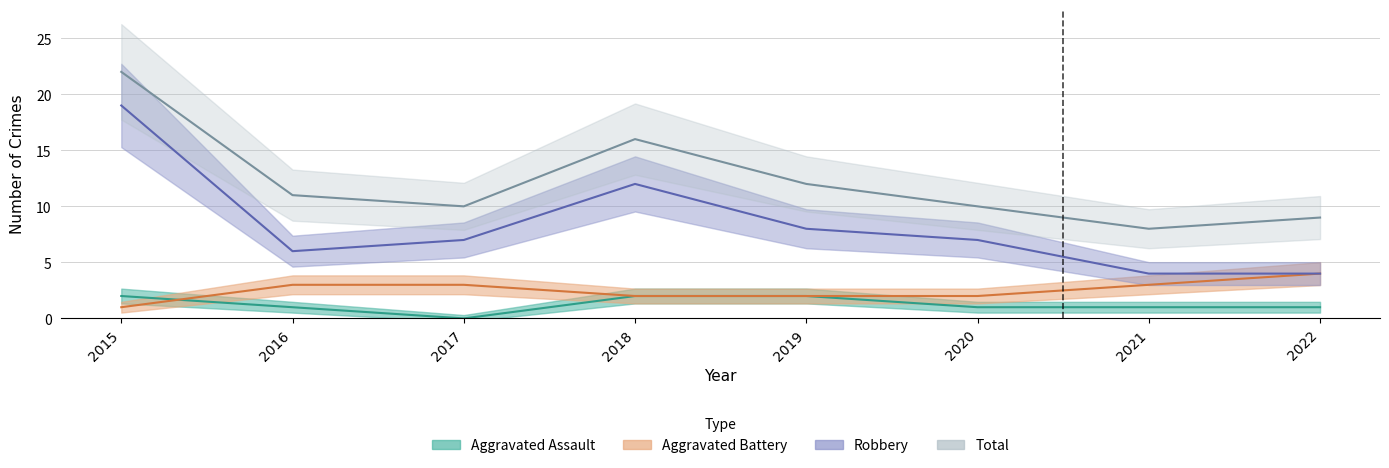

True or false: Aggravated Battery has a value of 2 at 2019.

True